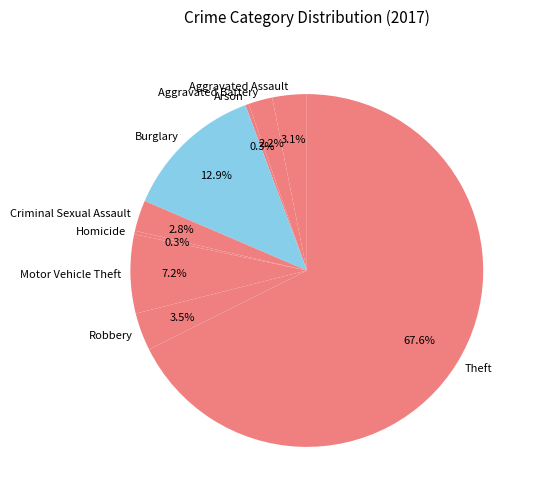

Between Criminal Sexual Assault and Homicide, which is larger?

Criminal Sexual Assault